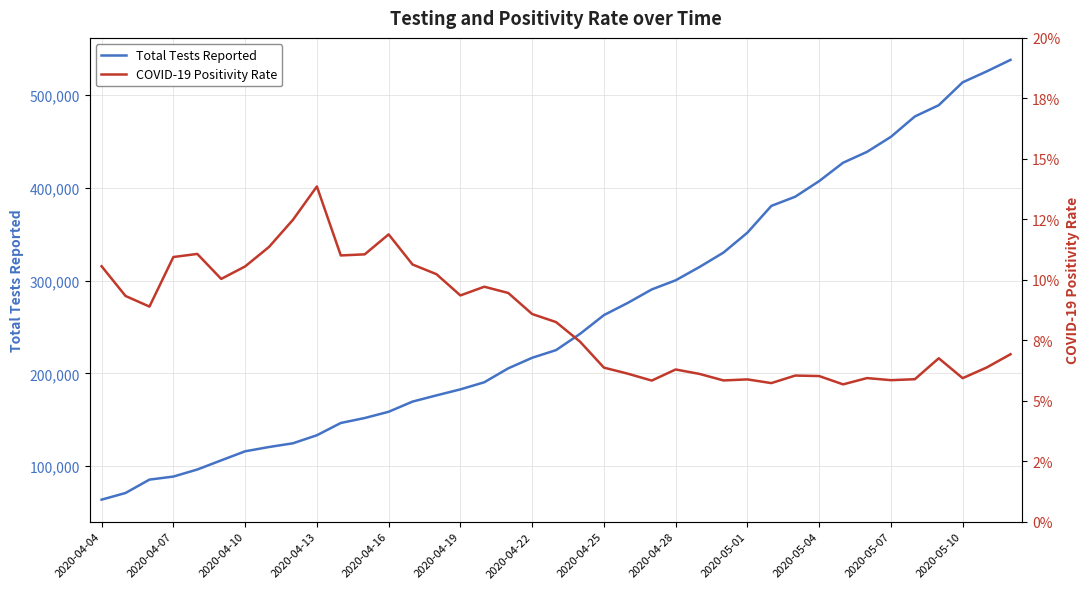

What is the lowest value of the Total Tests Reported series?

63751